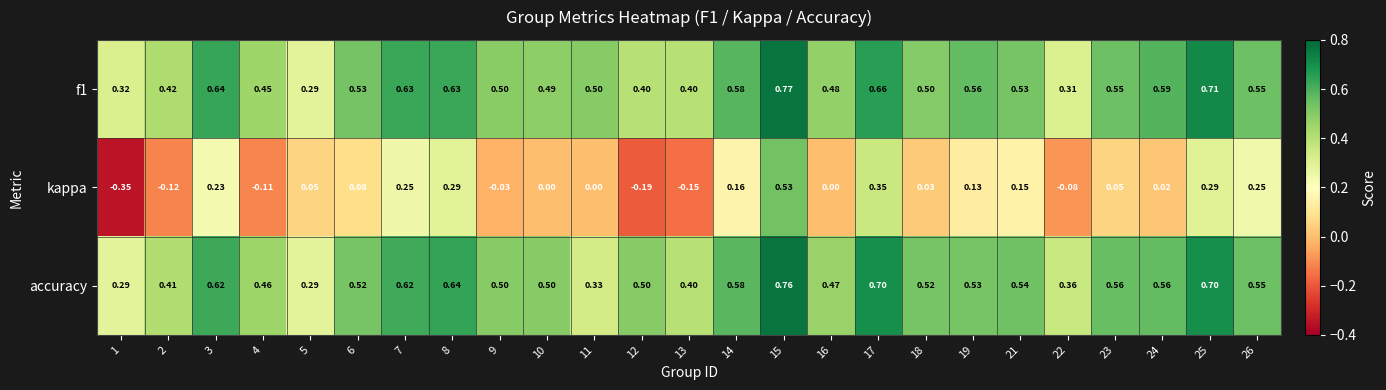

Is the value of f1 at 4 greater than the value of accuracy at 7?

No